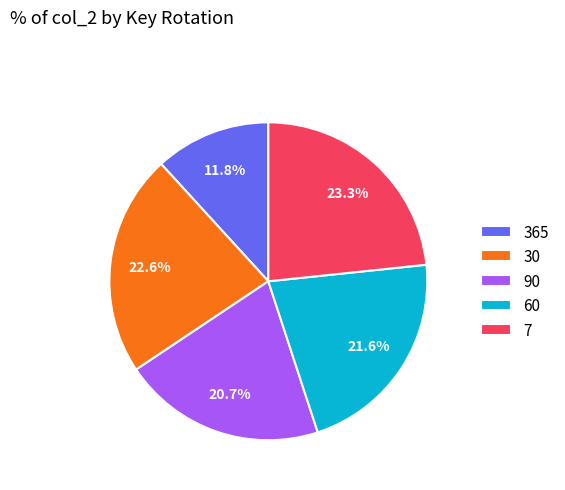

Rank the categories by value from highest to lowest.

7, 30, 60, 90, 365